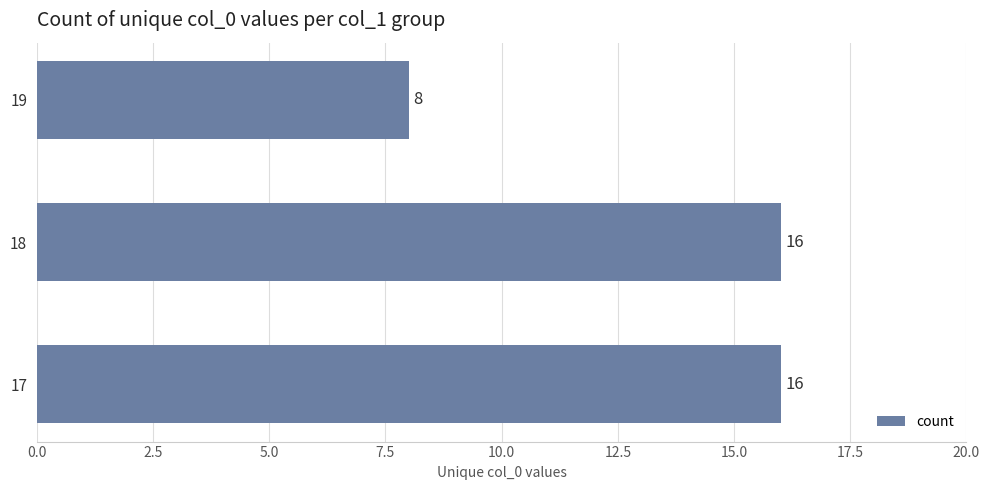

Reading bottom to top, what are all the values shown in this chart?

16	16	8